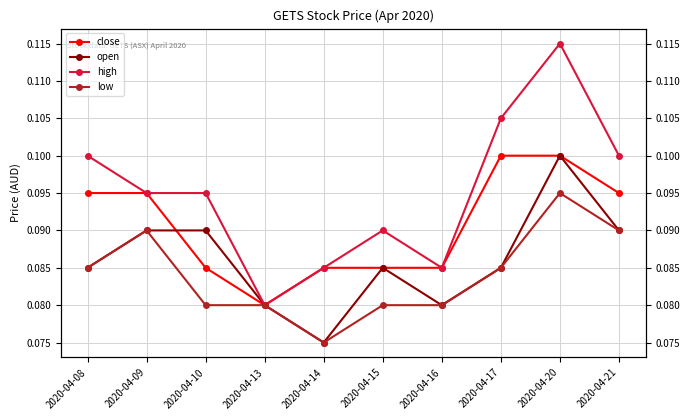

Which series has the widest spread of values?

high